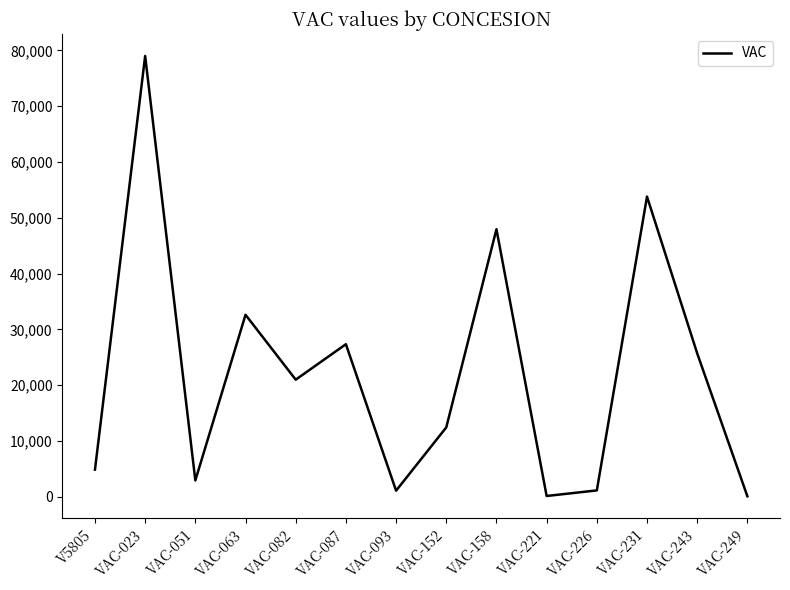

What is the change in value from VAC-158 to VAC-231?

+5849